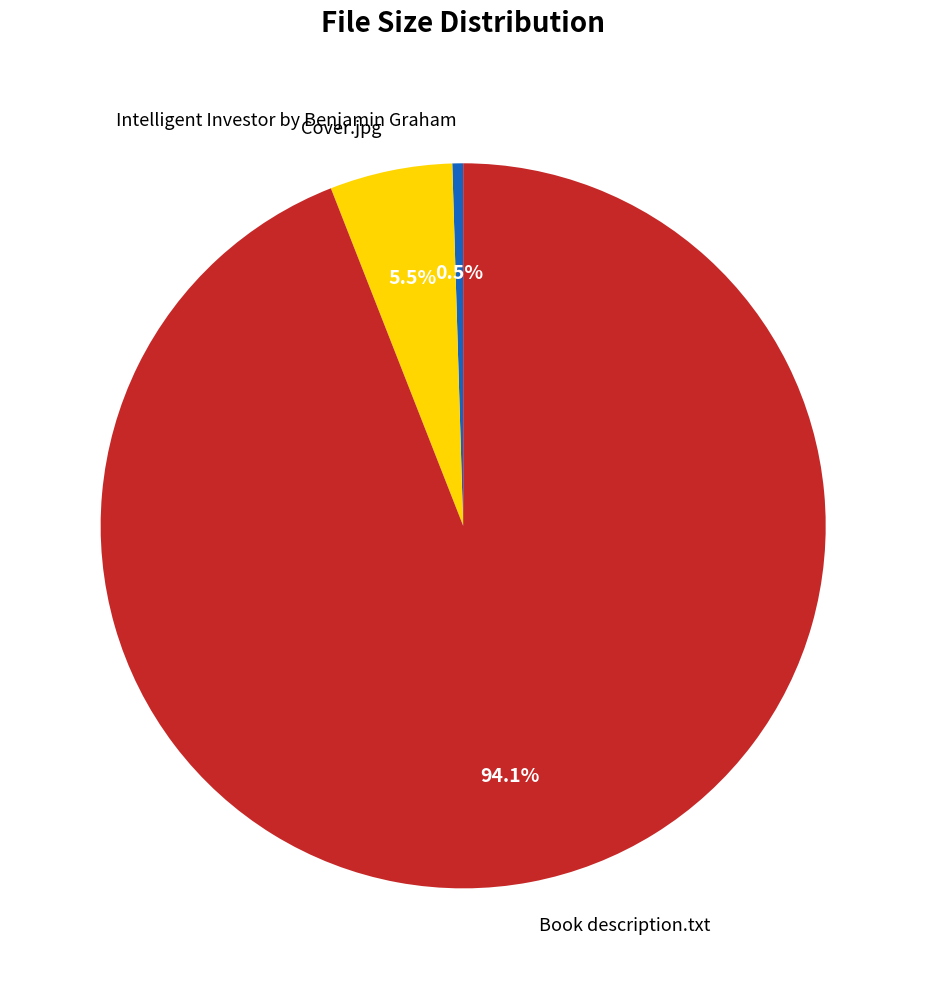

What is the total percentage of Intelligent Investor by Benjamin Graham and Book description.txt?

94.5%